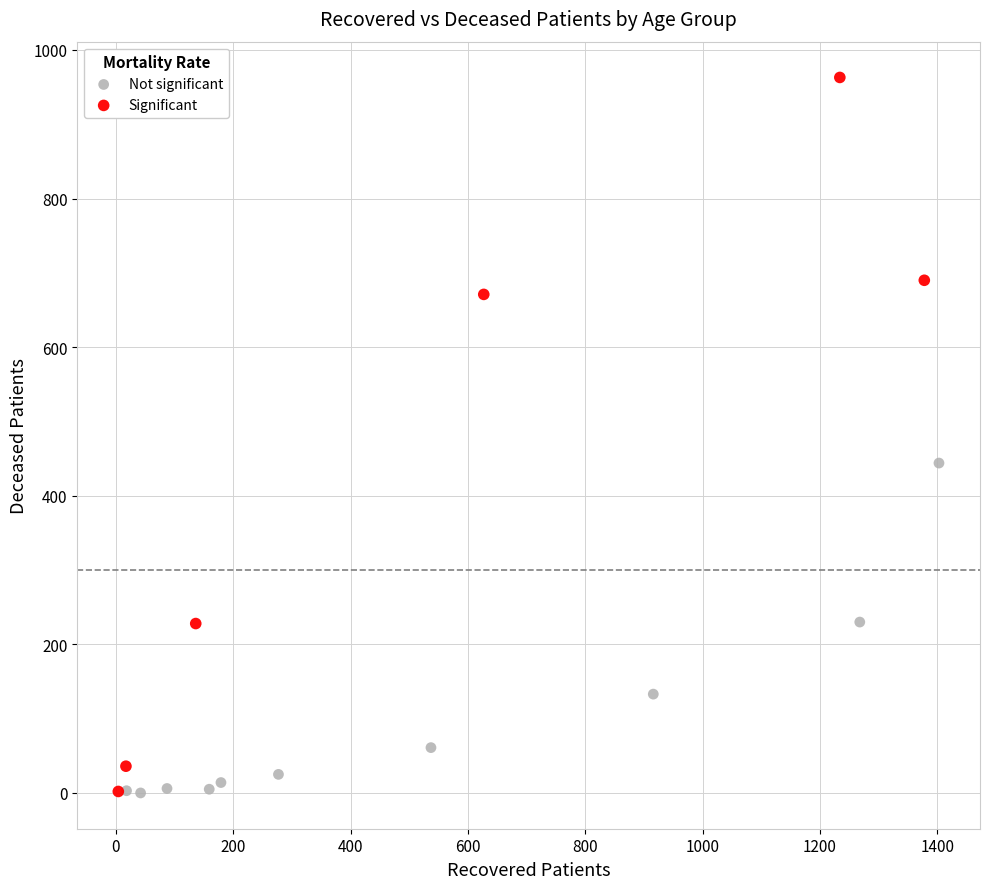

Which series has the largest Y range (max minus min)?

Significant